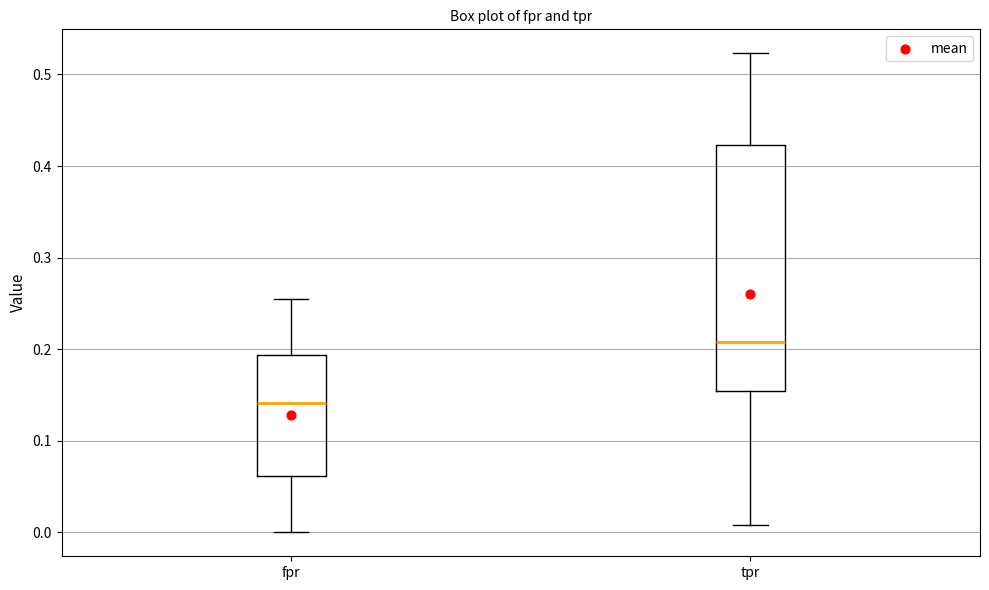

Which box's median line is the lowest?

fpr